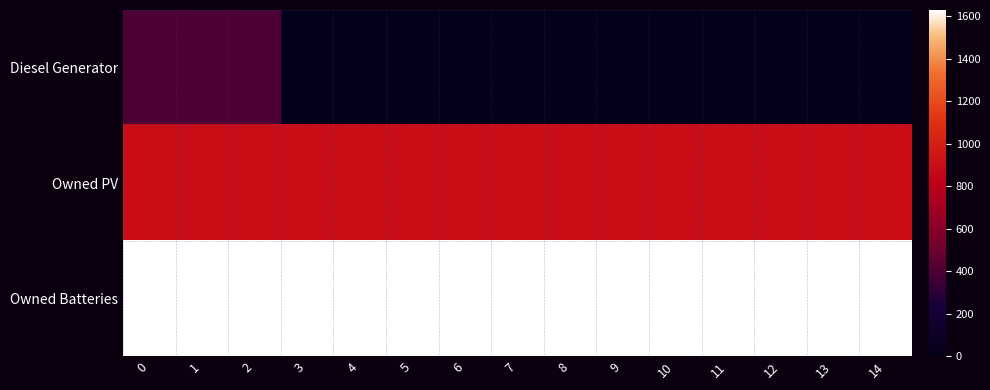

How many categories are shown in the chart?

15